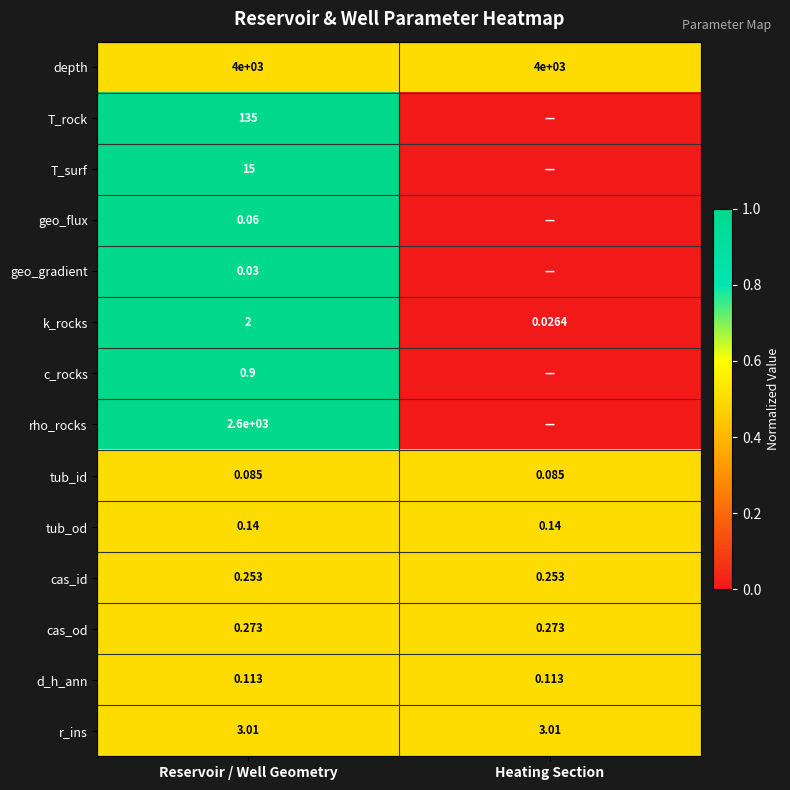

At Reservoir / Well Geometry, list the series in order from largest to smallest.

depth, rho_rocks, T_rock, T_surf, r_ins, k_rocks, c_rocks, cas_od, cas_id, tub_od, d_h_ann, tub_id, geo_flux, geo_gradient